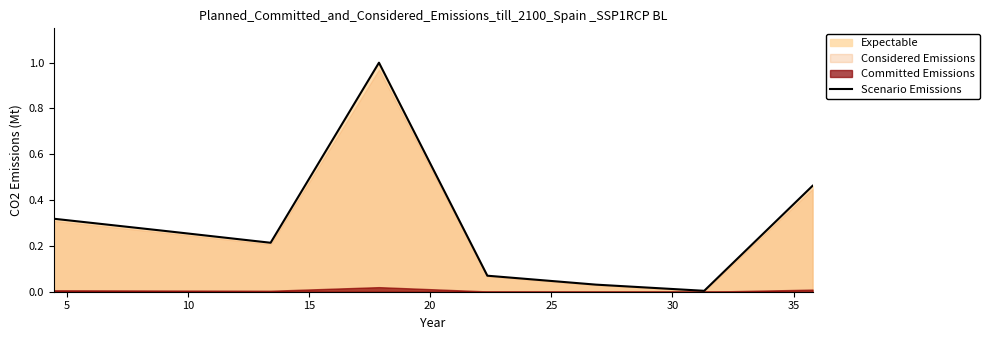

What is the highest value of the Scenario Emissions series?

1.0